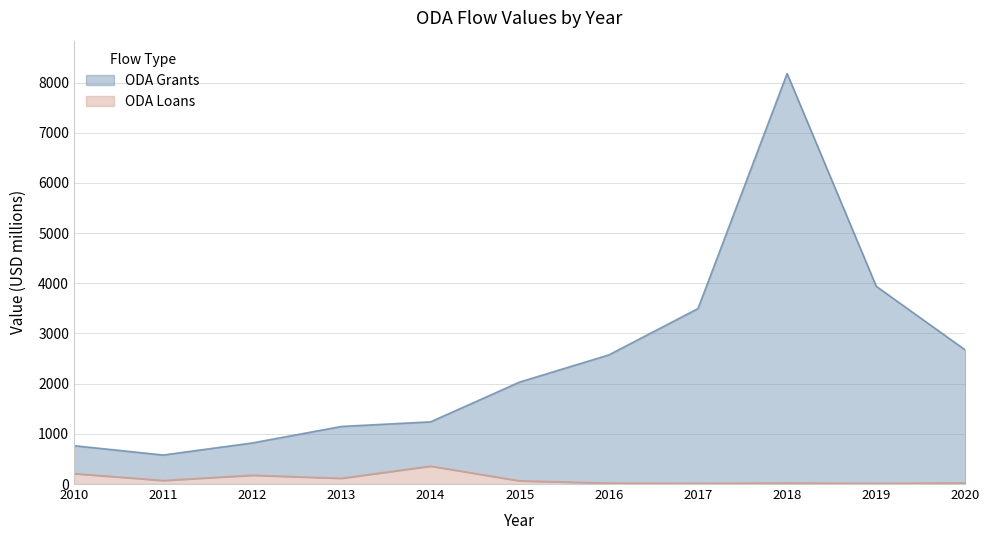

The ODA Loans series shows 20.5 at 2018. True or false?

True